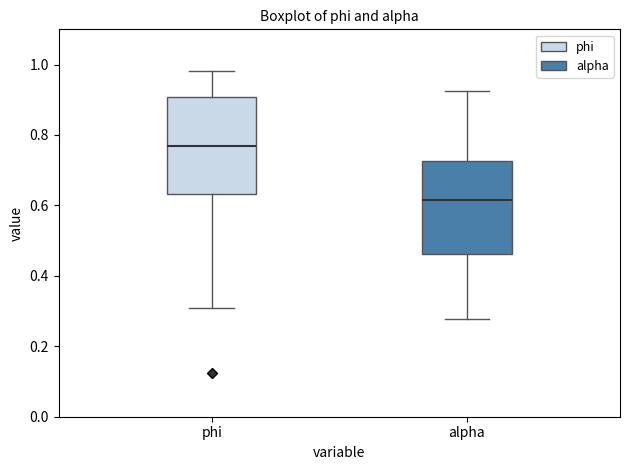

Where does the upper whisker of the box for alpha end on the y-axis? The values are not printed on the chart, so give them approximately, as read against the axis.

0.92